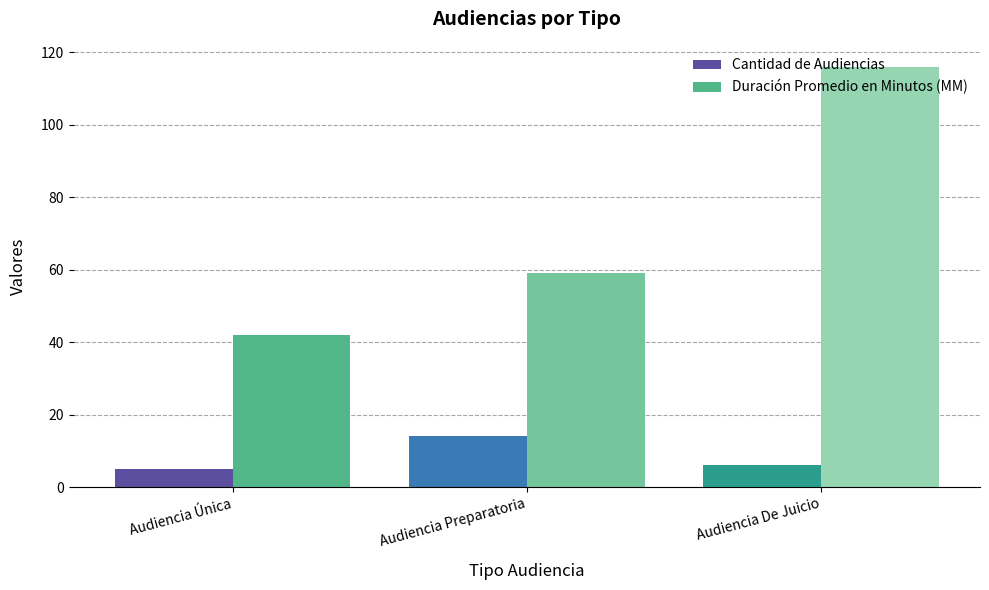

At how many categories does at least one series exceed 115?

1